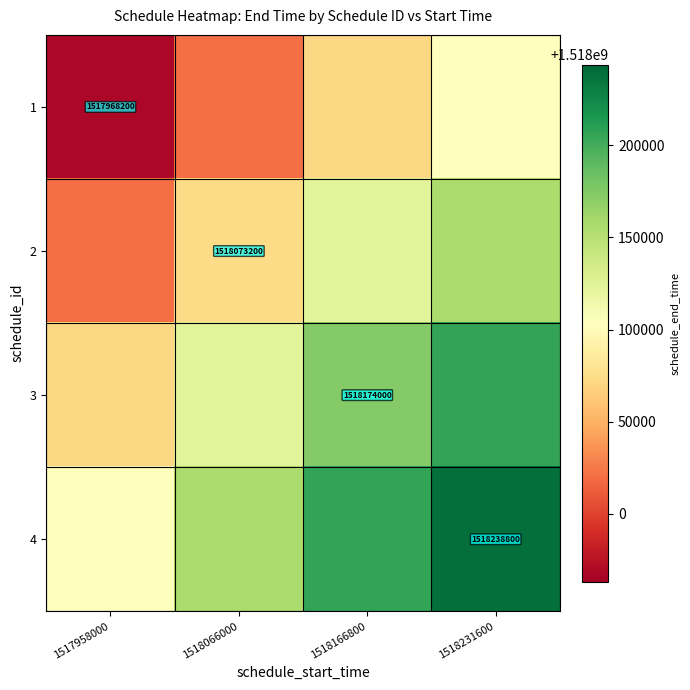

What is the spread (max minus min) of values at 1518231600?

135300